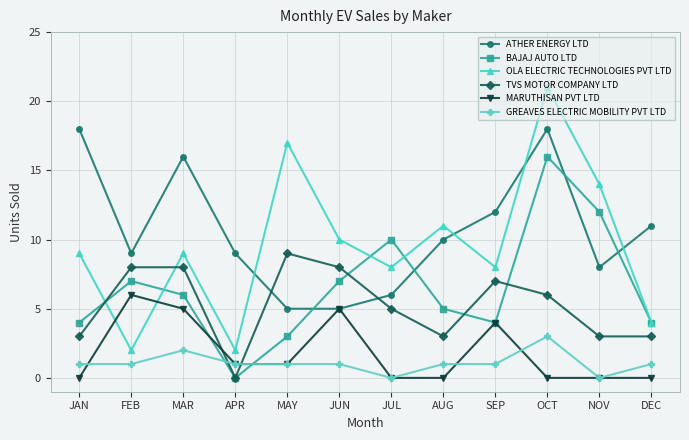

At which category is the sum across all series the highest?

OCT